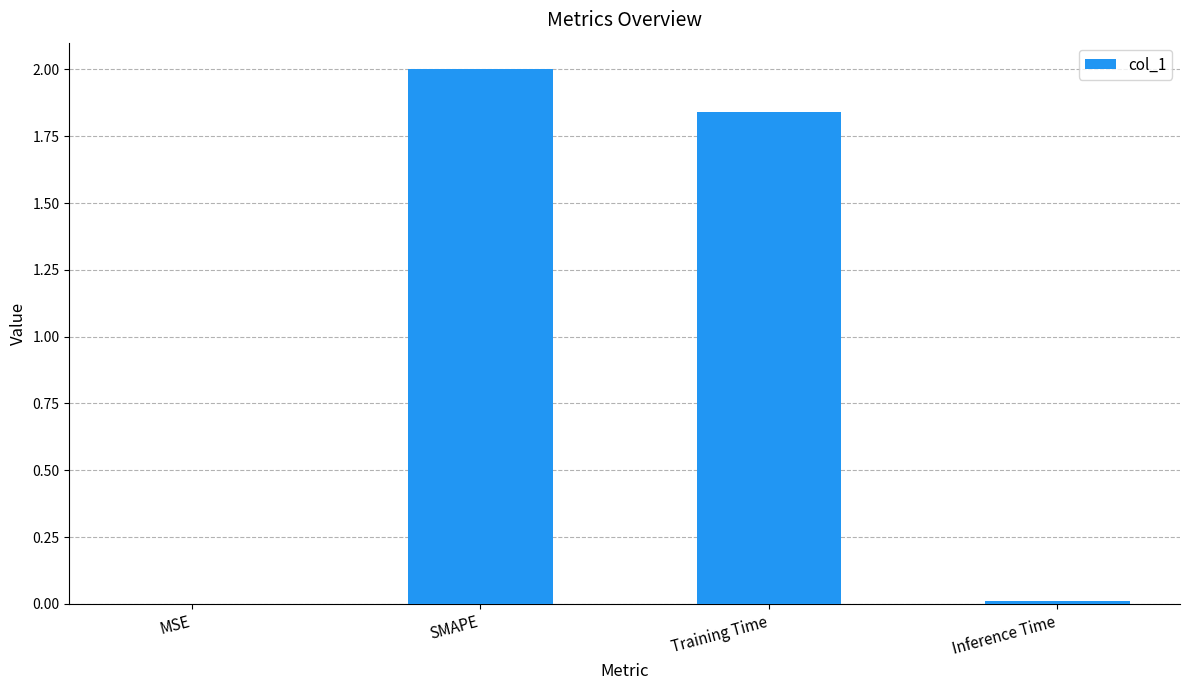

Does the chart contain stacked bars?

No